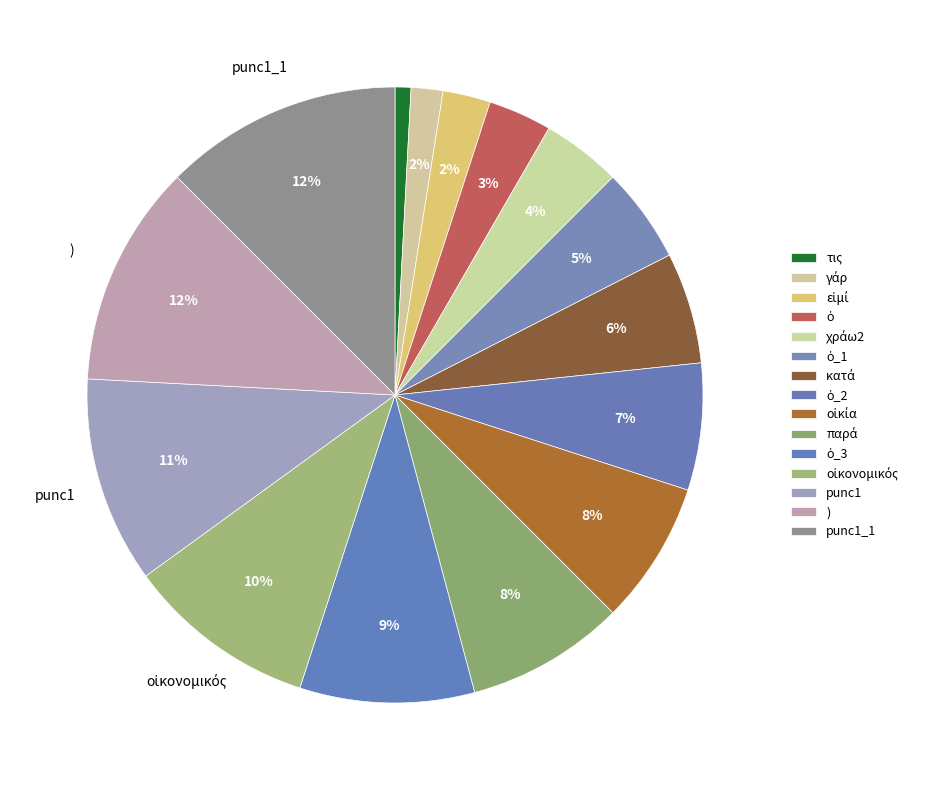

Count the number of slices in the pie.

15